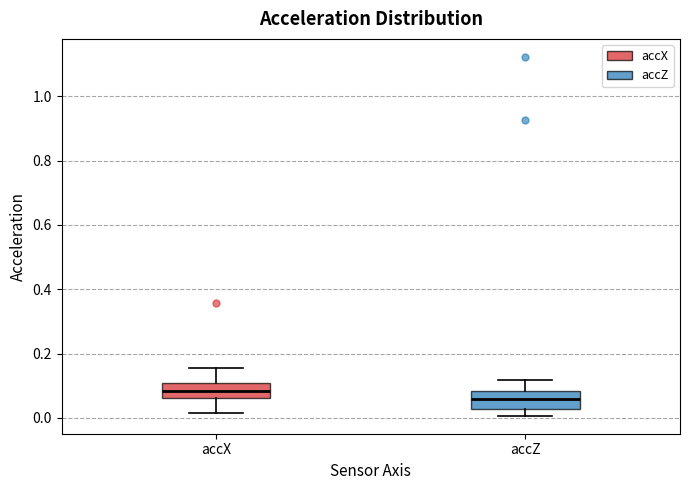

Reading left to right, transcribe this box plot: for each box, give where its median line is, the range the box spans, and where its two whiskers end, as read against the y-axis. The values are not printed on the chart, so give them approximately, as read against the axis.

accX: median 0.08, box 0.06 to 0.10, whiskers 0.02 to 0.16
accZ: median 0.06, box 0.02 to 0.08, whiskers 0.00 to 0.12